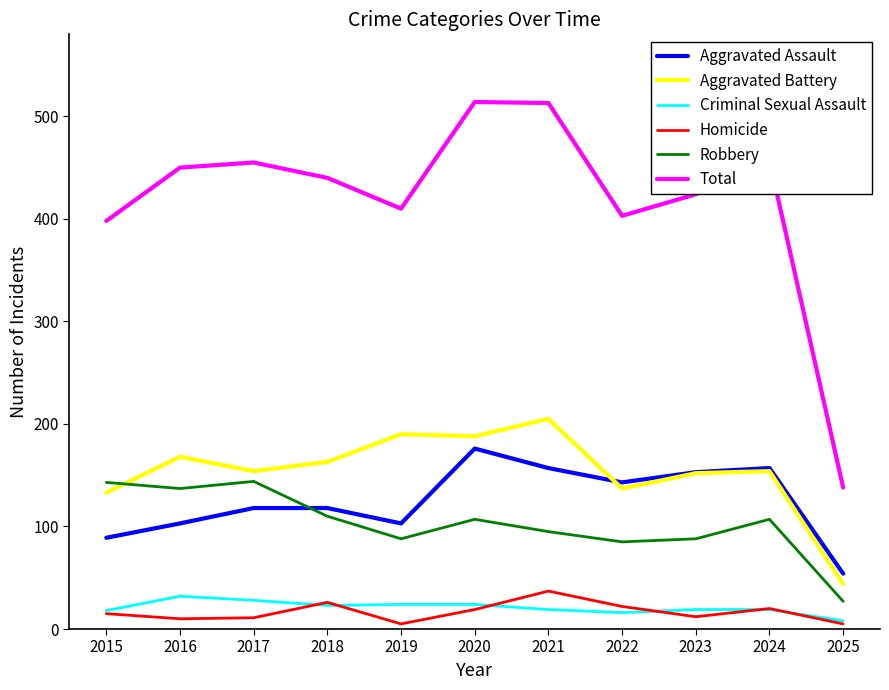

What is the difference between the highest and lowest values at 2023?

412